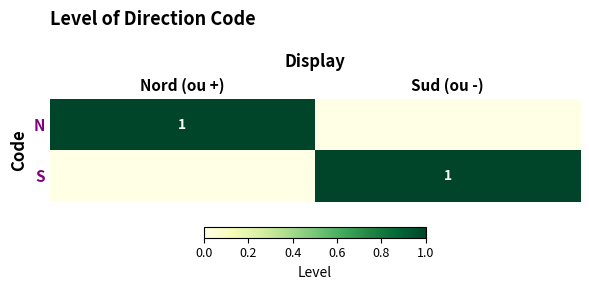

Is it true that N equals 2 at Nord (ou +)?

False